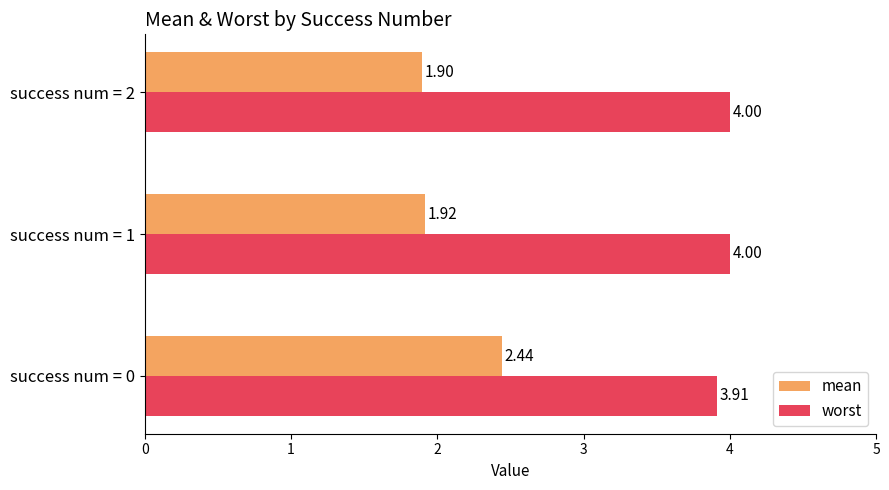

At success num = 0, list the series in order from smallest to largest.

mean, worst